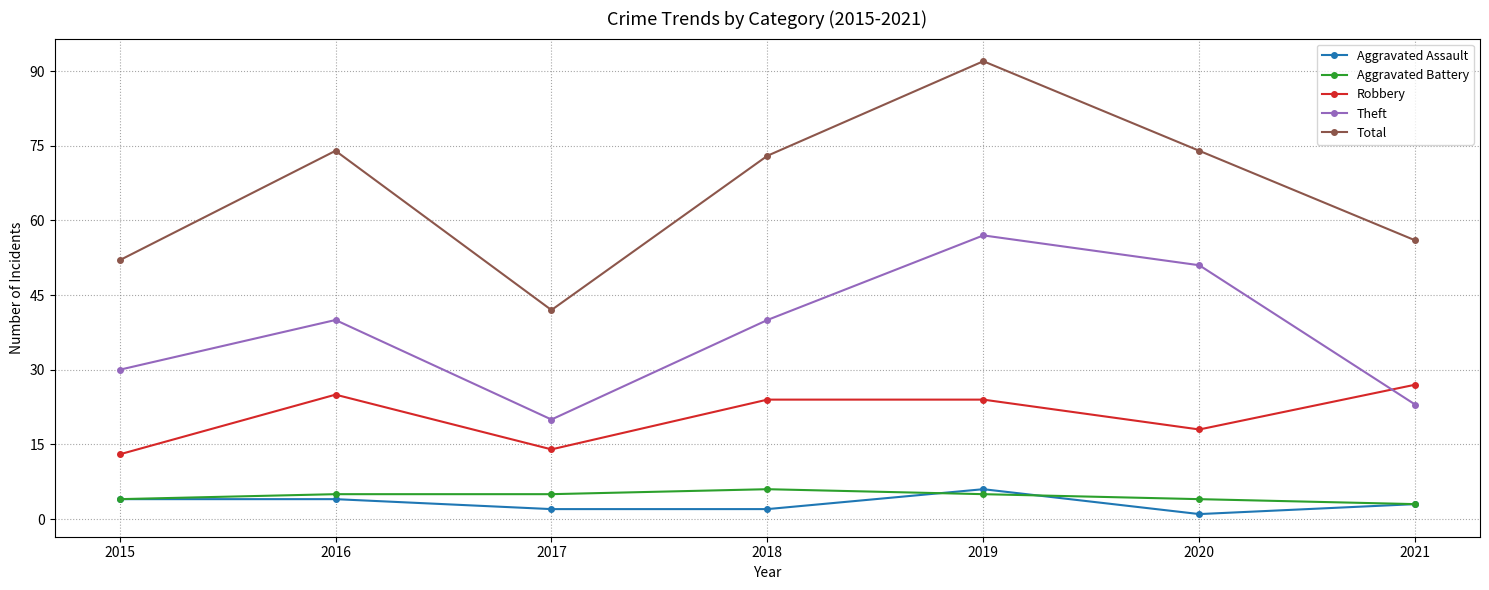

How many values in the Total series are below 73?

3